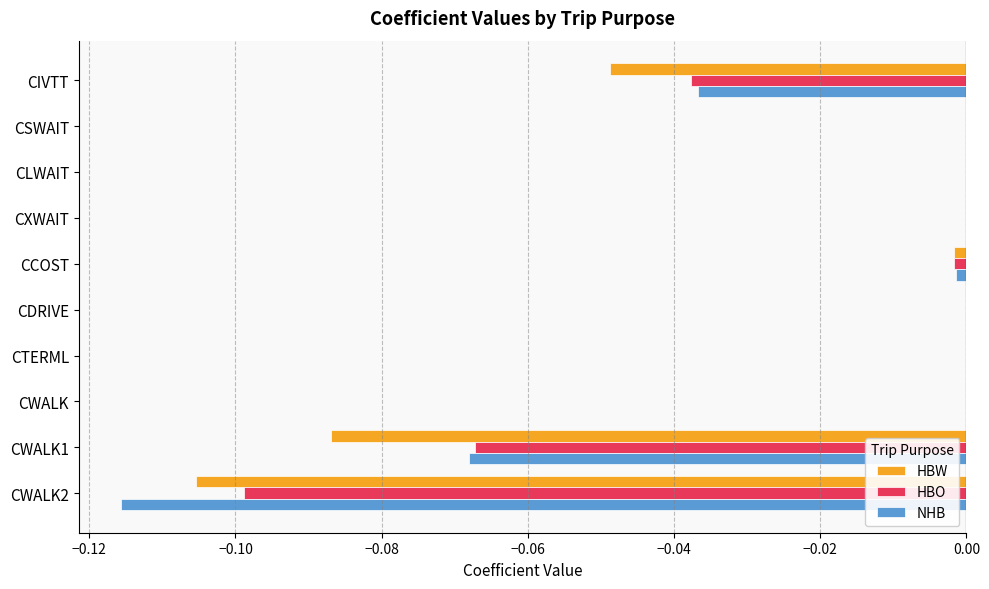

Is it true that HBO equals -0.0 at CWALK2?

False